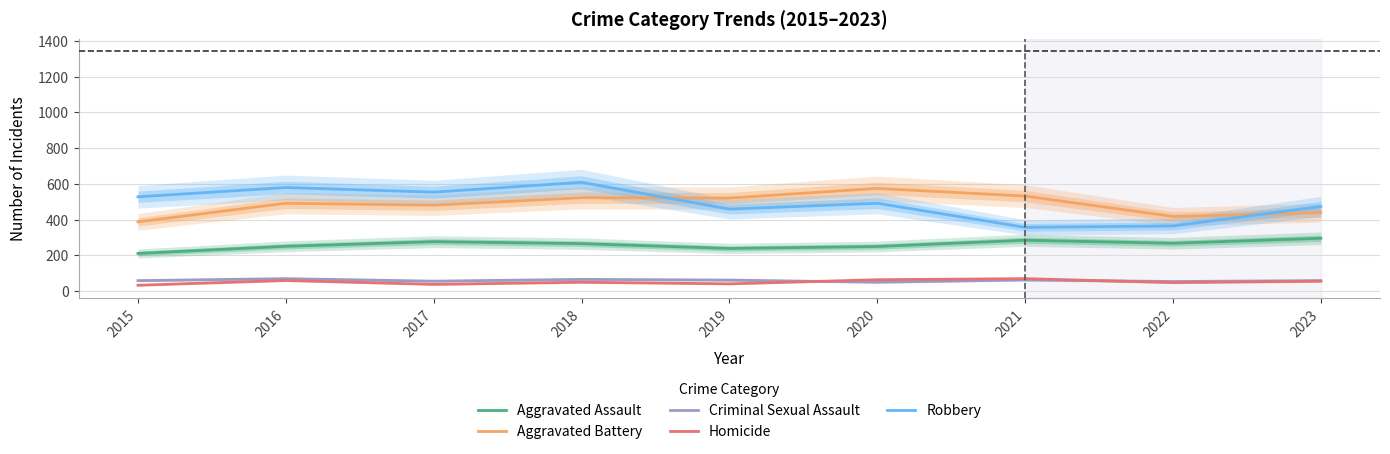

What is the average value of the Aggravated Assault series?

259